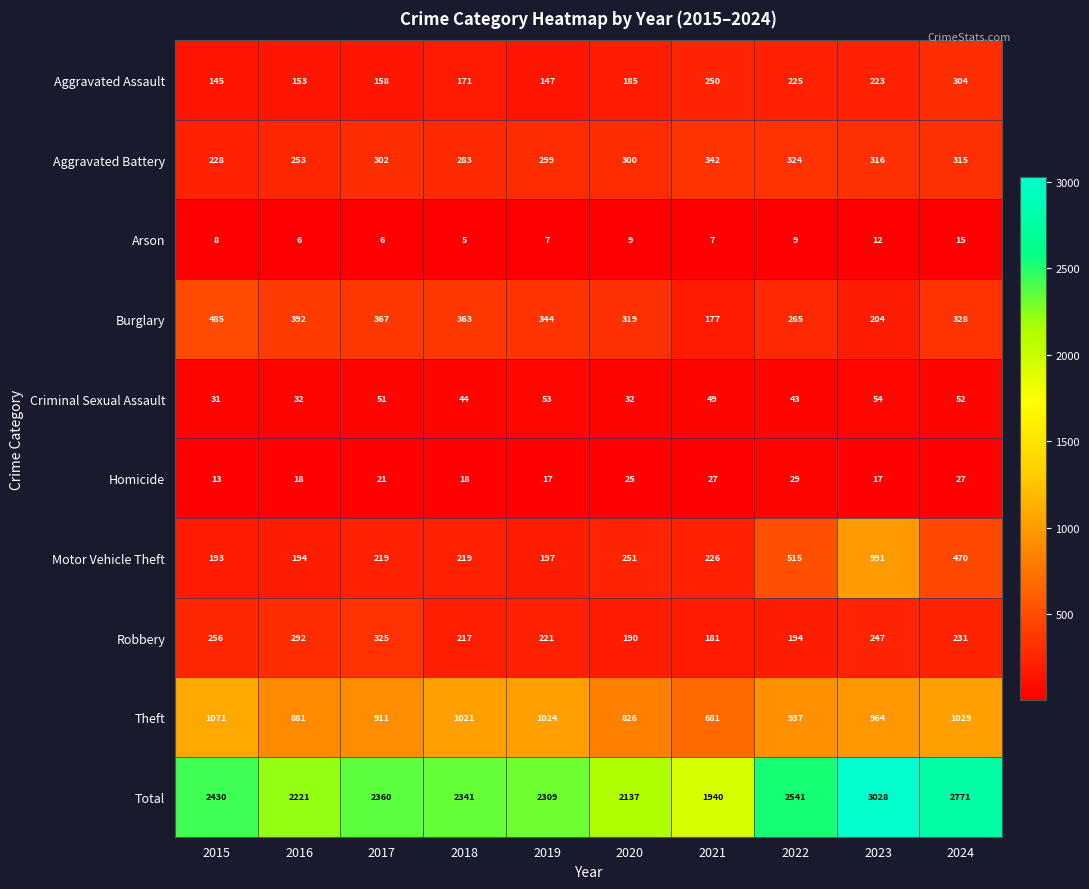

Rank the series at 2022 from highest to lowest value.

Total, Theft, Motor Vehicle Theft, Aggravated Battery, Burglary, Aggravated Assault, Robbery, Criminal Sexual Assault, Homicide, Arson